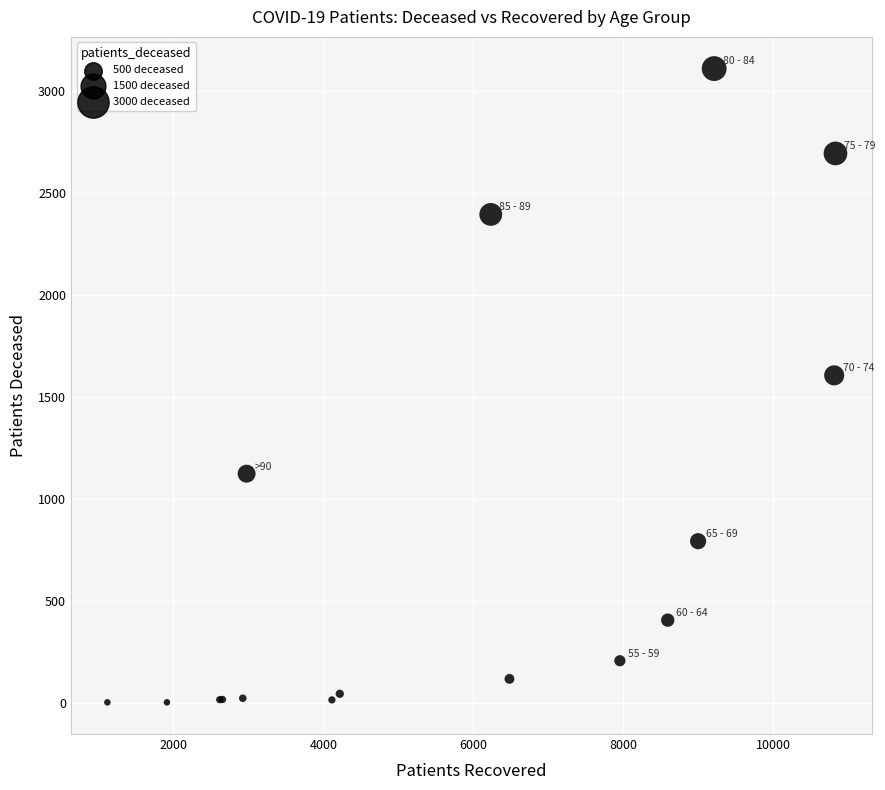

What Y value in the scatter plot is closest to 1556?

1606